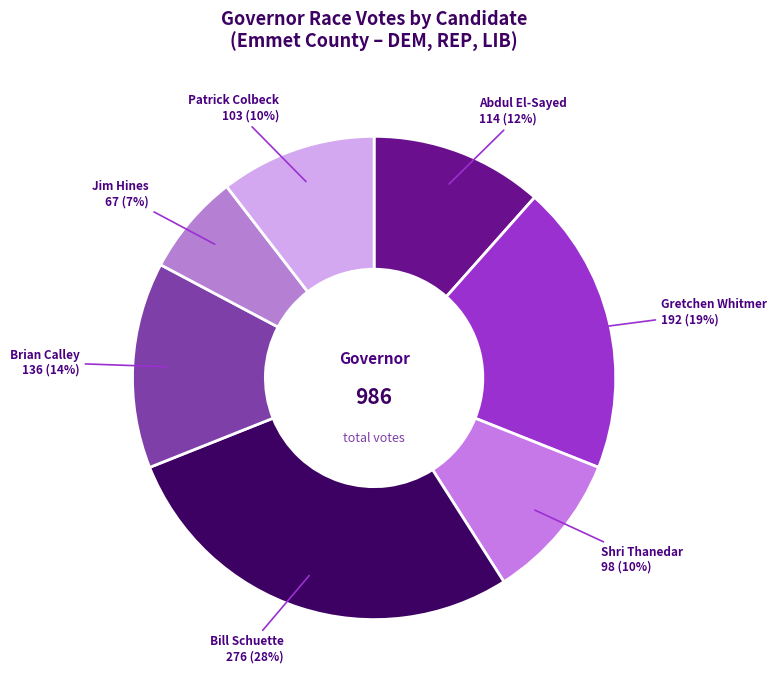

The Jim Hines slice represents 7% of the pie. True or false?

True